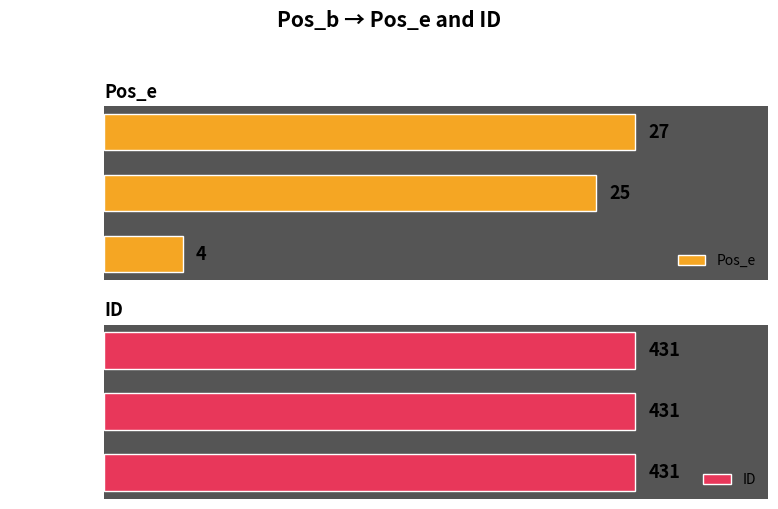

List the series in order of their peak value, lowest first.

ID, Pos_e